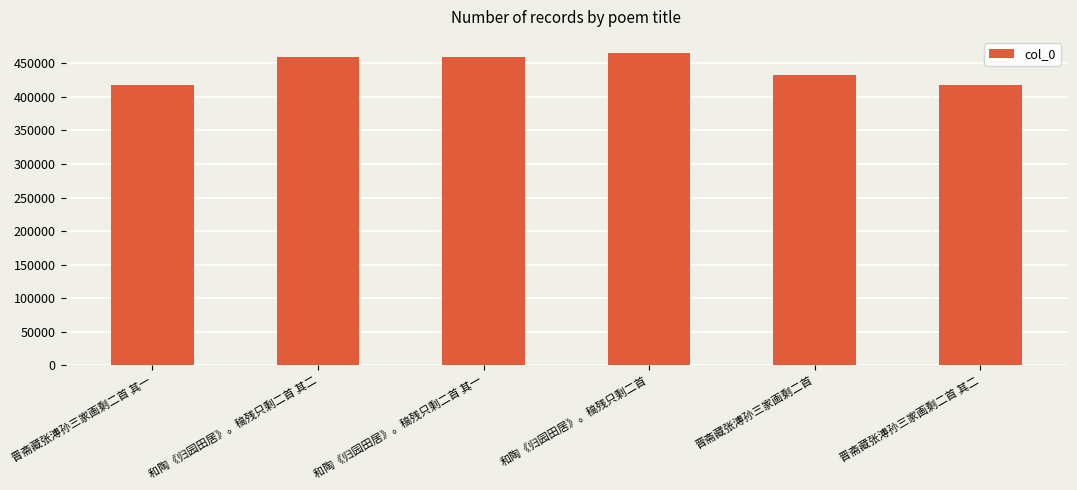

Approximately how many times larger is the value at 和陶《归园田居》。稿残只剩二首 其二 compared to 和陶《归园田居》。稿残只剩二首?

1.0